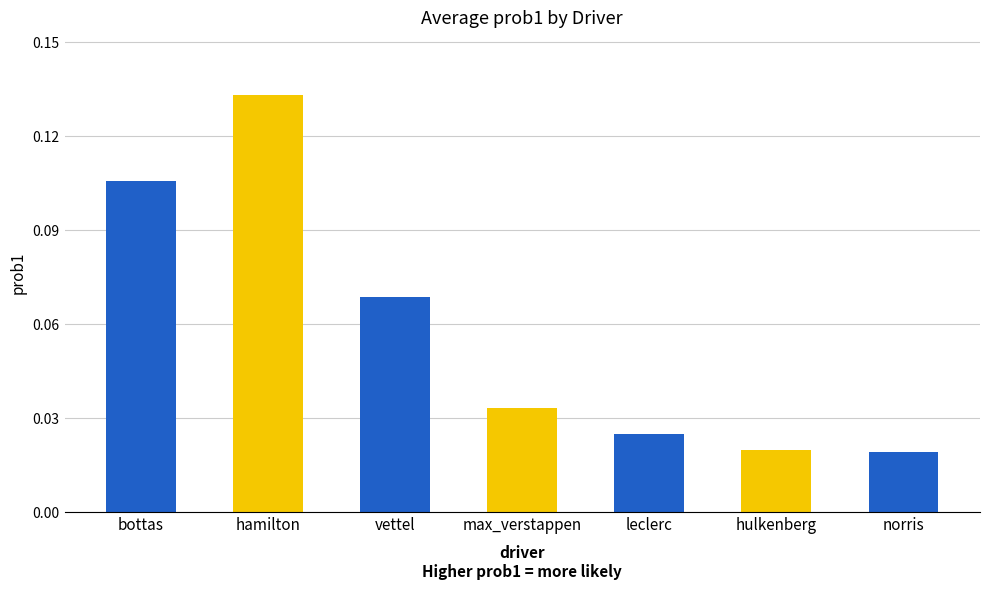

What is the difference between the maximum and minimum values?

0.1